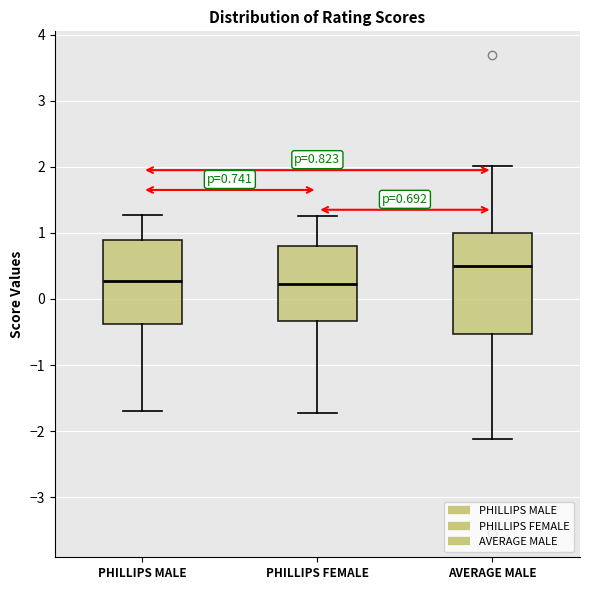

Comparing the boxes themselves (not the whiskers), which one is the tallest?

AVERAGE MALE